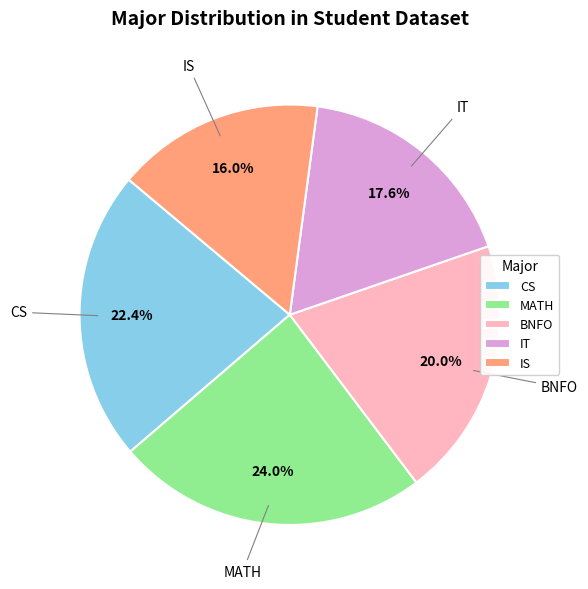

How many slices are in this pie chart?

5